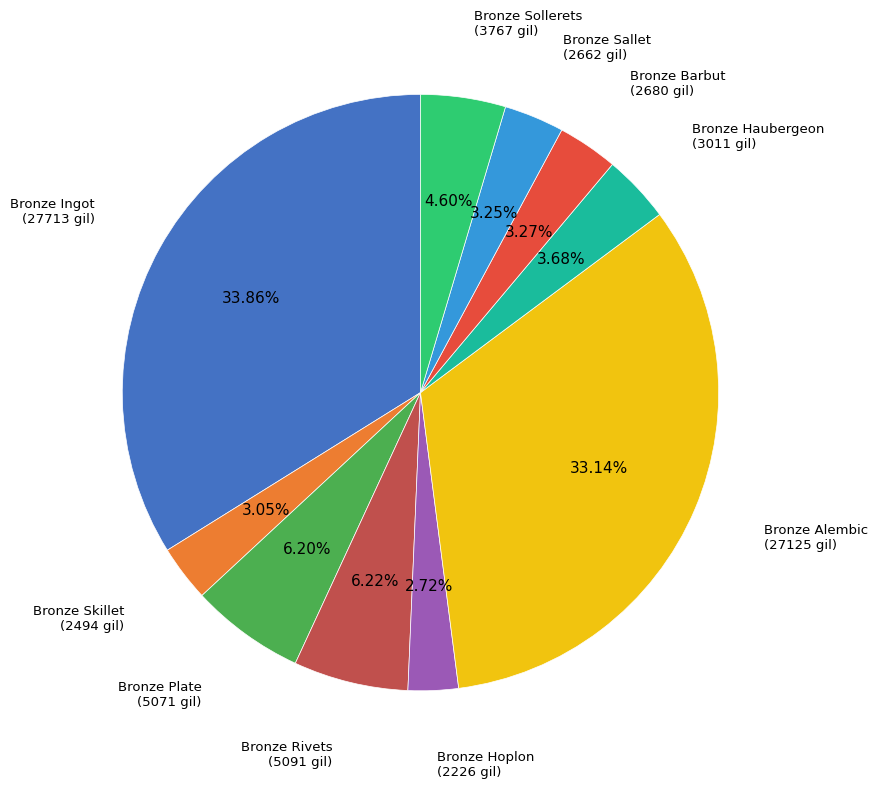

Is there any slice that represents more than half of the pie?

No